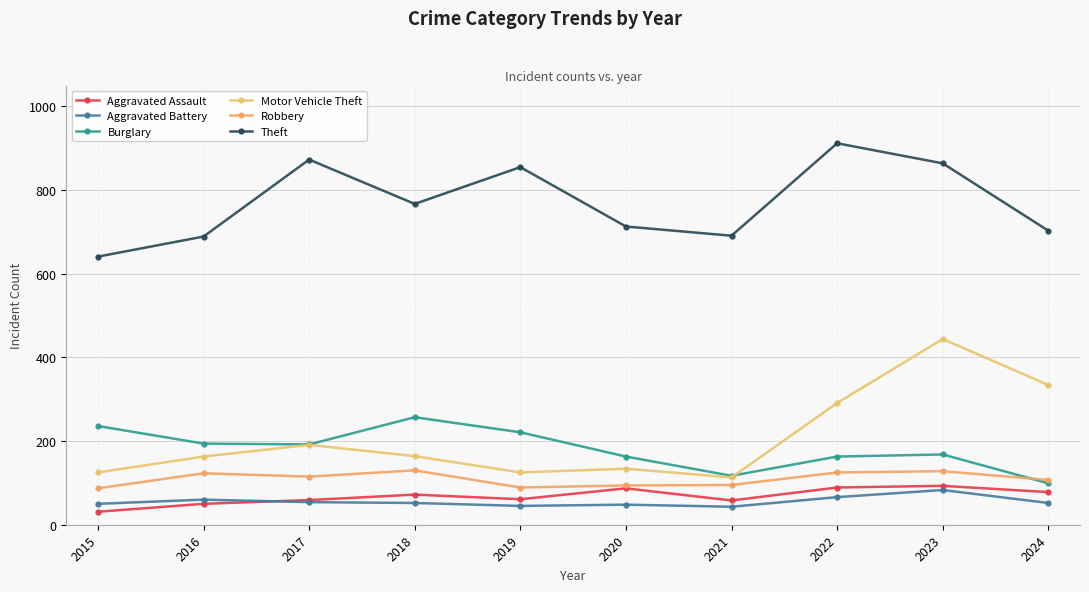

What is the highest value of the Aggravated Assault series?

93